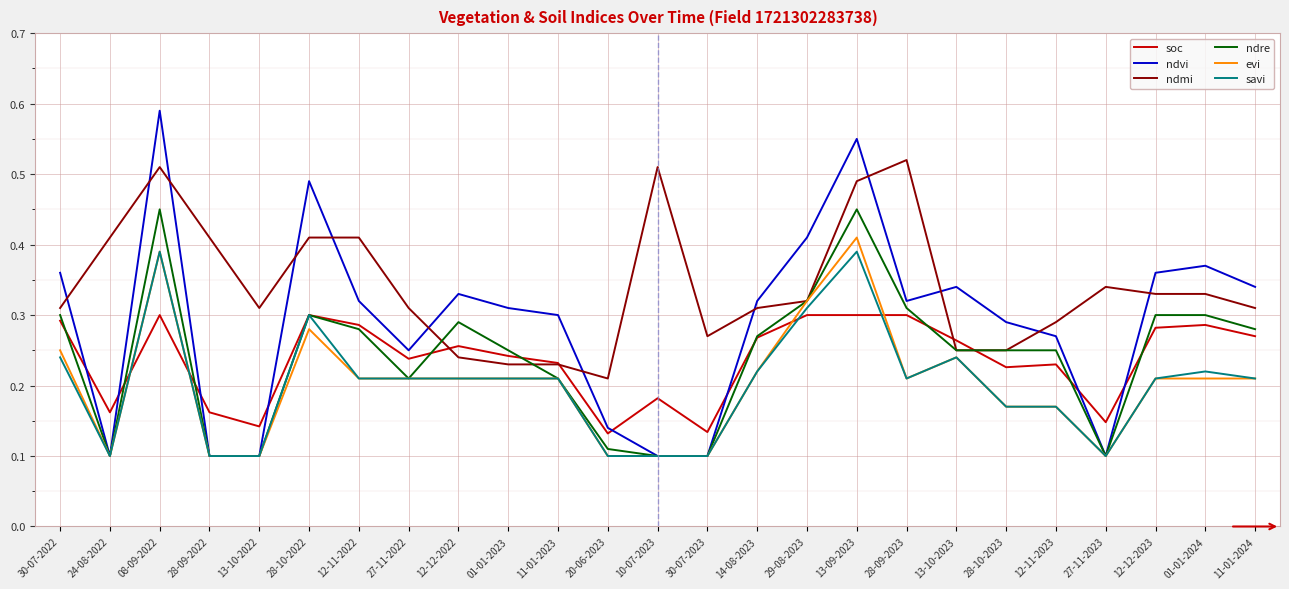

What position from the right is 20-06-2023?

14